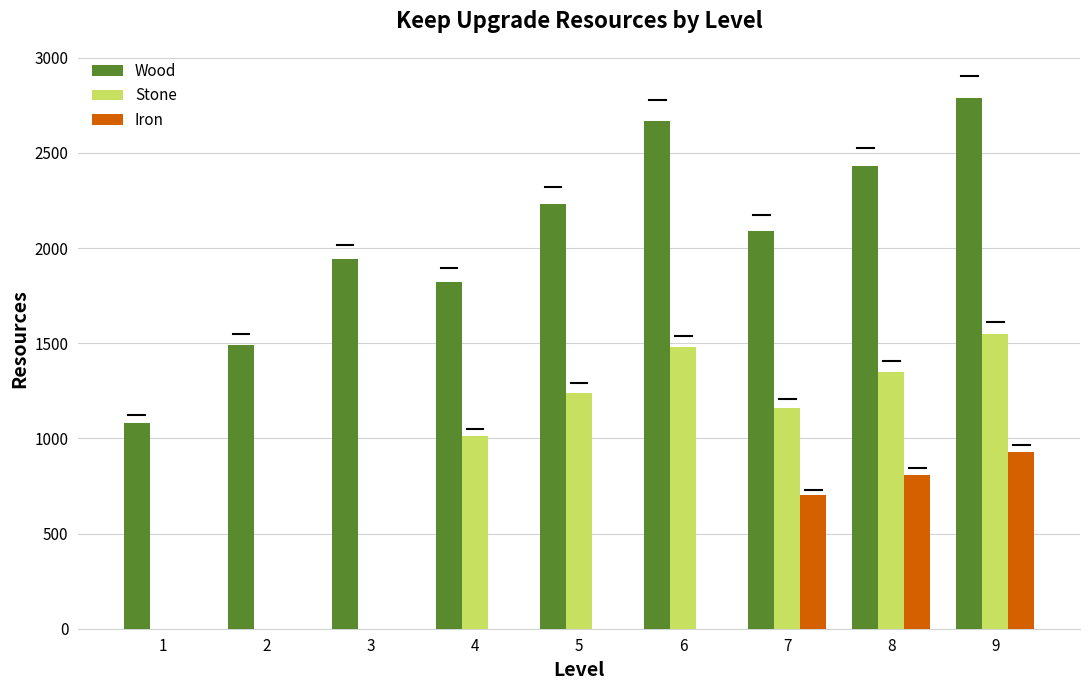

Reading right to left, transcribe all the data shown in this chart.

Wood: 9=2790	8=2430	7=2090	6=2670	5=2230	4=1820	3=1940	2=1490	1=1080
Stone: 9=1550	8=1350	7=1160	6=1480	5=1240	4=1010	3=0	2=0	1=0
Iron: 9=930	8=810	7=700	6=0	5=0	4=0	3=0	2=0	1=0